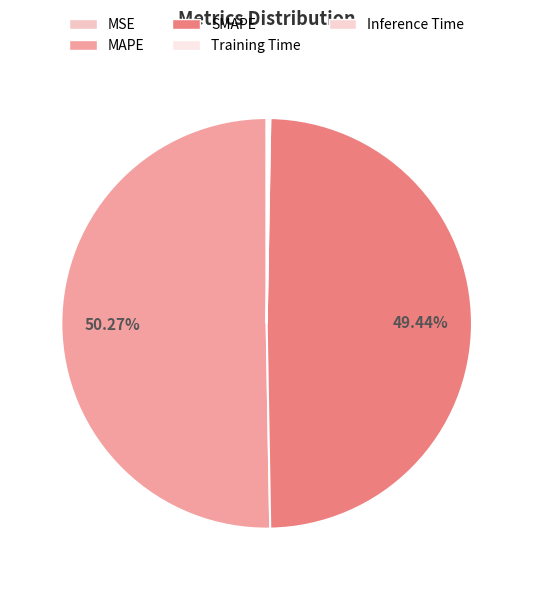

Which category has the smallest portion of the pie?

MSE